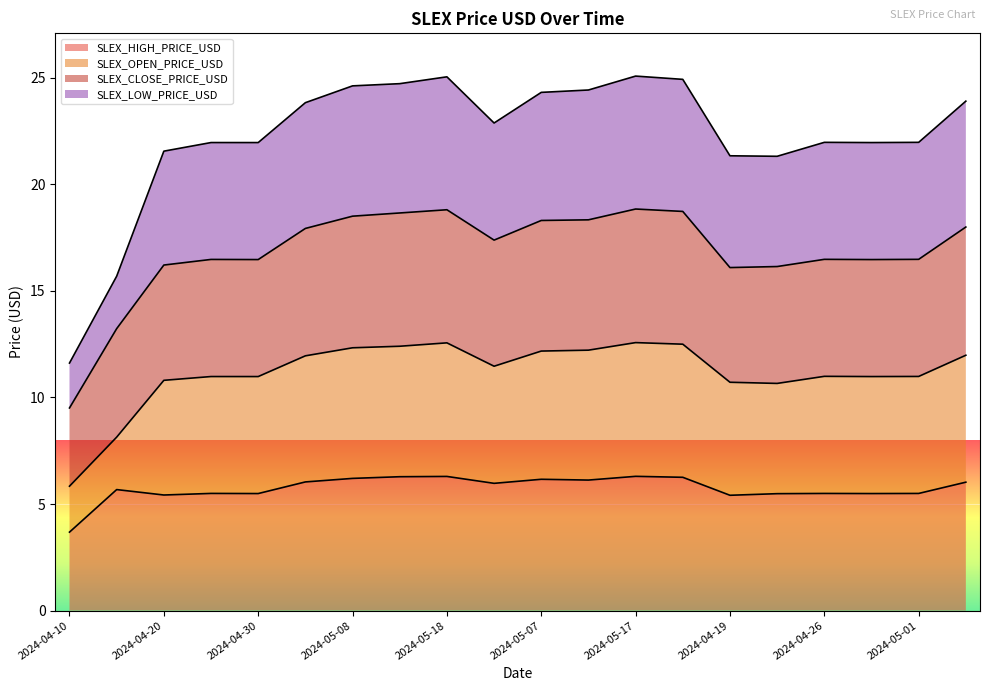

What is the lowest value of the SLEX_HIGH_PRICE_USD series?

3.7